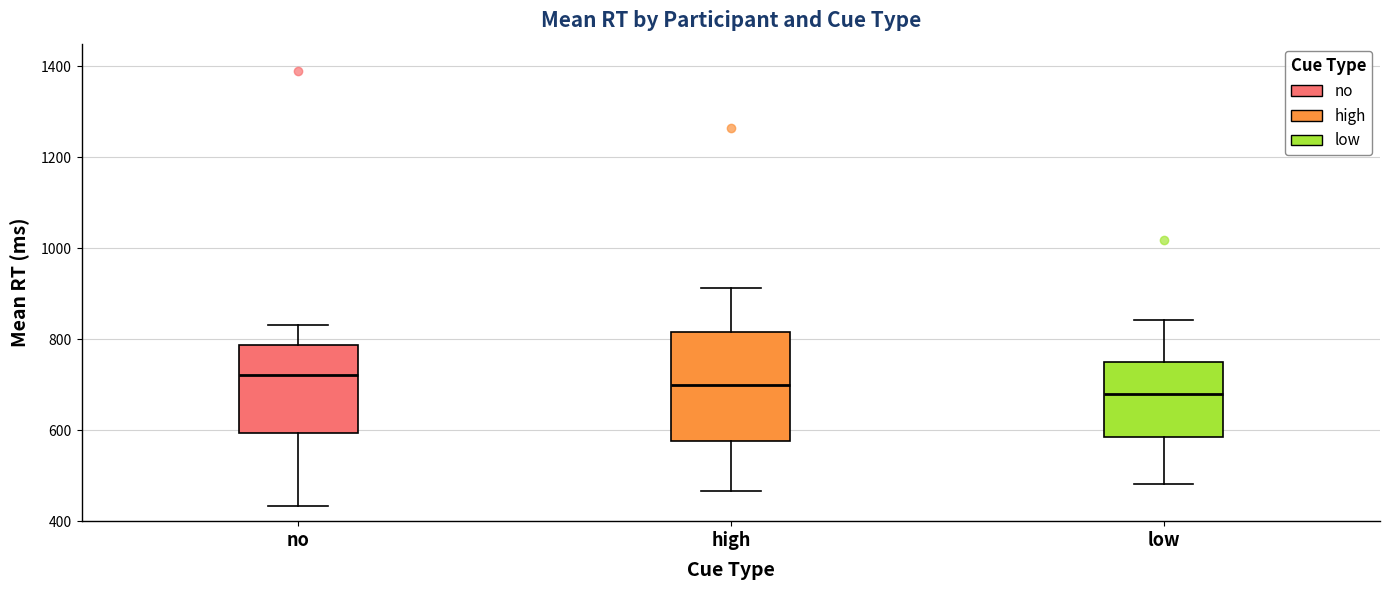

Comparing the boxes themselves (not the whiskers), which one is the tallest?

high